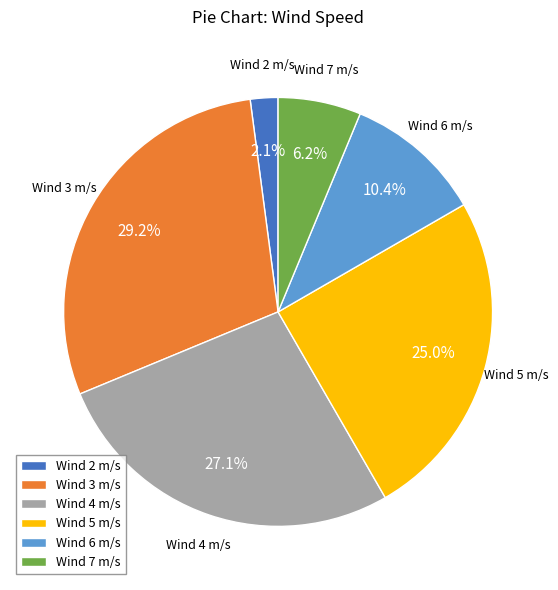

To the nearest percent, what is the difference between the largest and smallest slice percentages?

27%